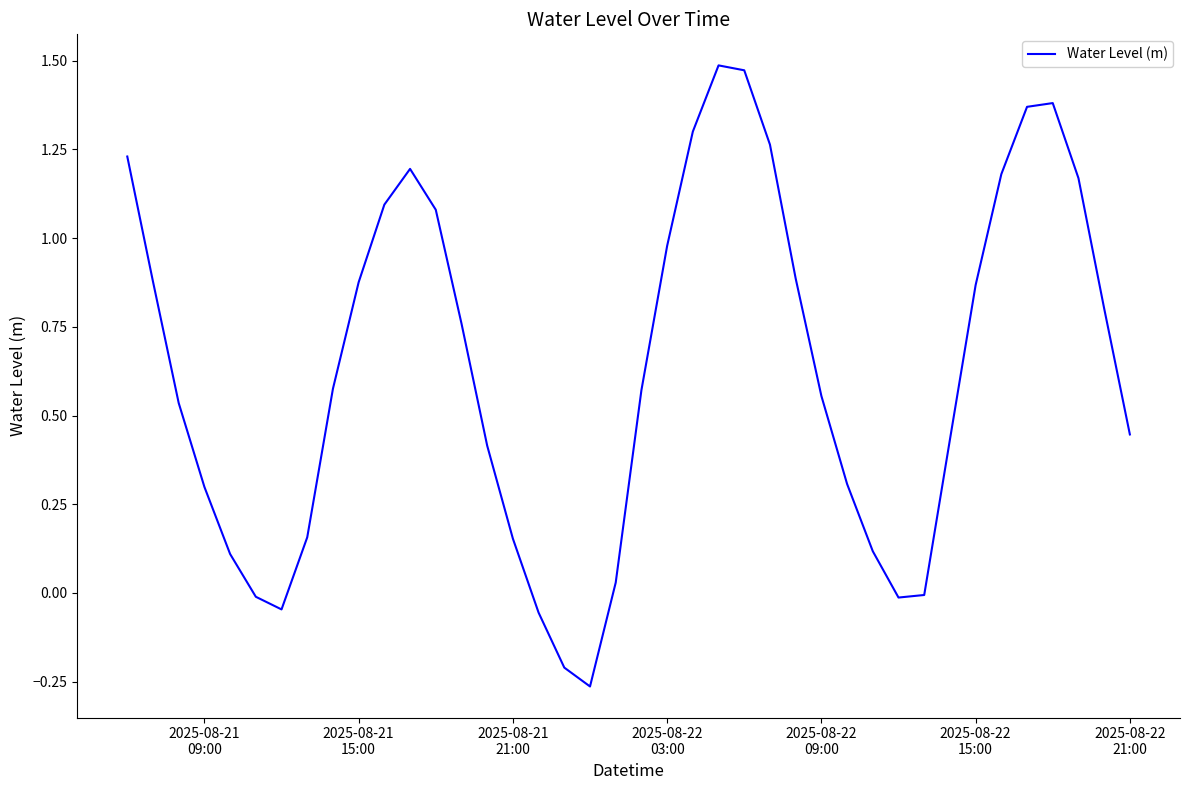

What is the difference between the maximum and minimum values?

1.8